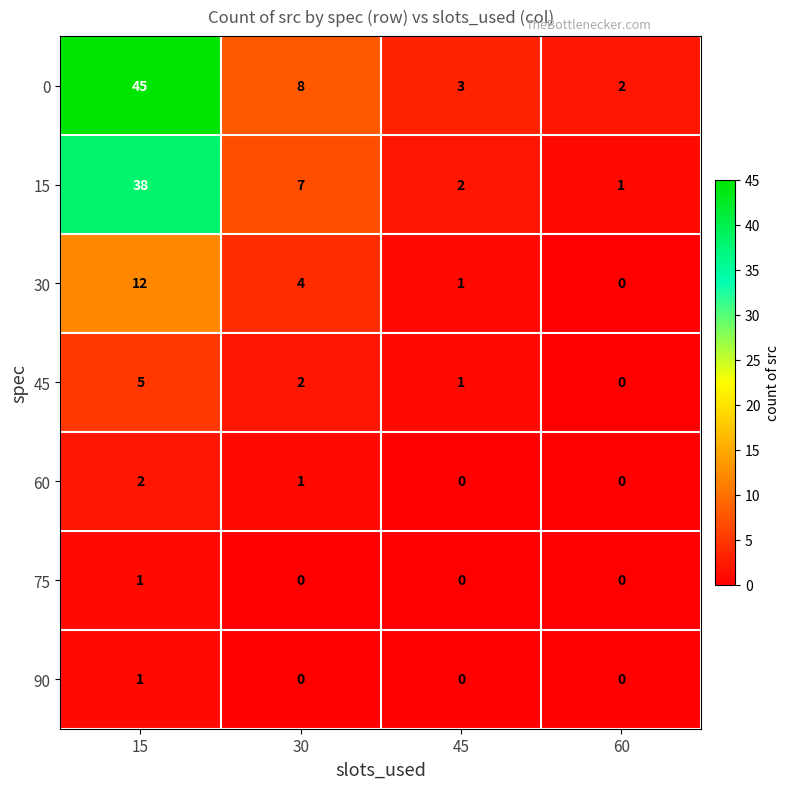

What is the sum of all 0 values?

58